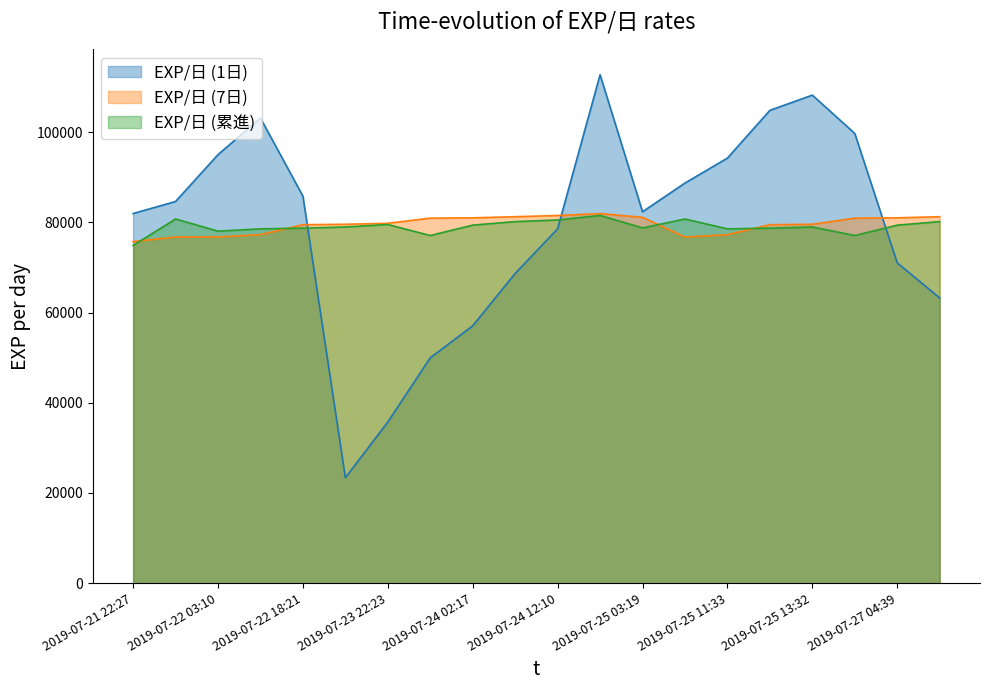

Reading left to right, what are all the values shown in this chart?

EXP/日 (1日): 81982.2	84653.3	95049.7	103156.5	85840.8	23379.7	35744.5	49989.4	57077.7	68694.2	78595.2	112762.5	82371.2	88742.6	94280.8	104871.0	108243.9	99740.5	71040.3	63256.9
EXP/日 (7日): 75773.4	76773.5	76787.9	77295.2	79504.6	79601.7	79815.6	80956.5	81029.4	81276.5	81546.5	81963.8	81143.4	76773.5	77295.2	79504.6	79601.7	80956.5	81029.4	81276.5
EXP/日 (累進): 74908.7	80767.8	78077.7	78585.4	78740.1	79001.5	79545.0	77106.8	79406.9	80189.9	80556.2	81556.3	78795.5	80767.8	78585.4	78740.1	79001.5	77106.8	79406.9	80189.9